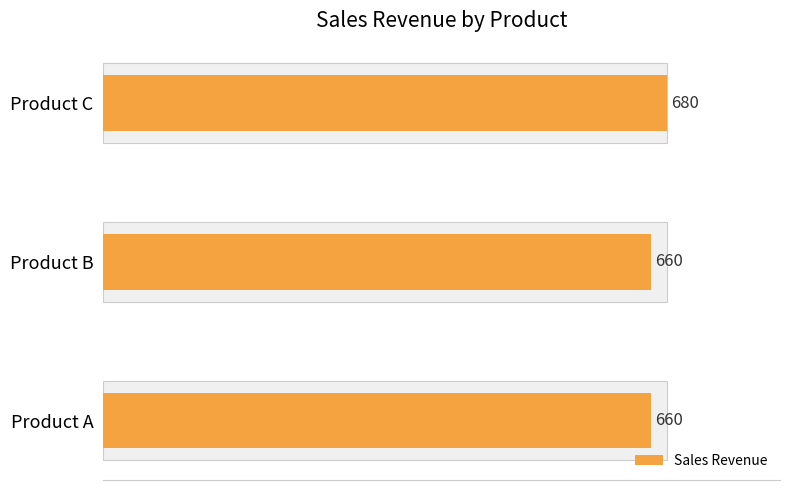

Is it true that the value at Product B is 905?

False